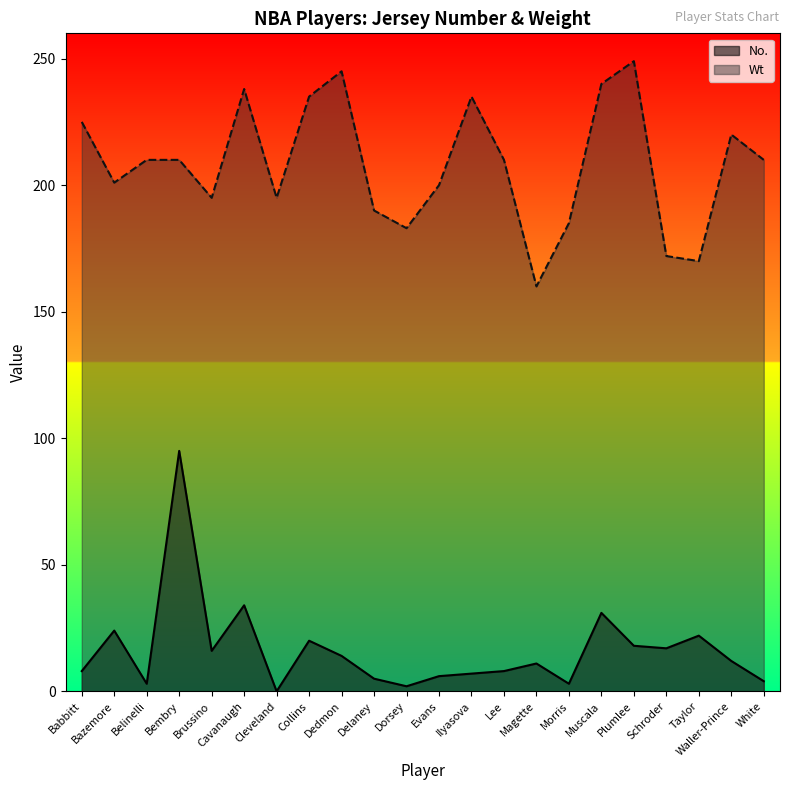

What is the average value of the Wt series?

208